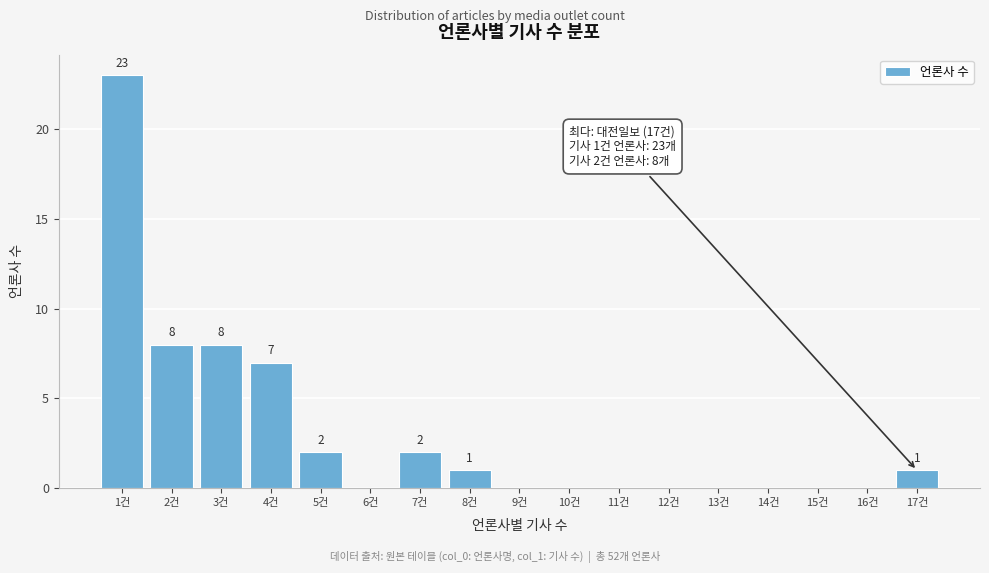

Over which range of the x-axis is the bar tallest?

0.5 to 1.5